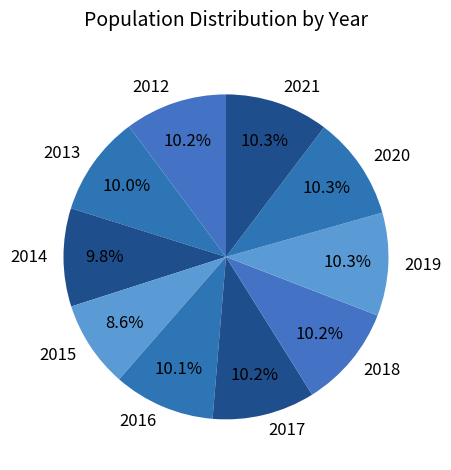

Which slice is the smallest?

2015